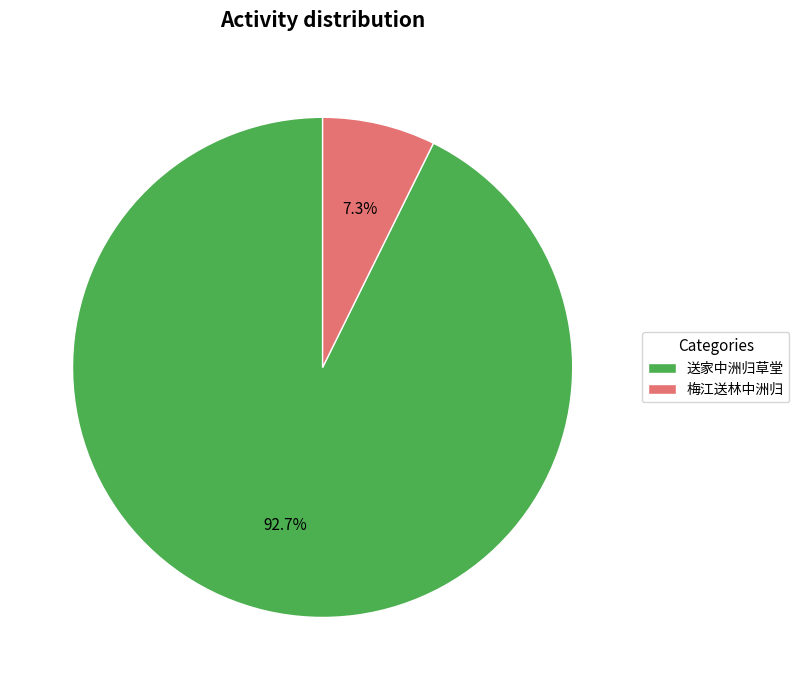

To the nearest percent, what percentage of the pie is 梅江送林中洲归?

7%